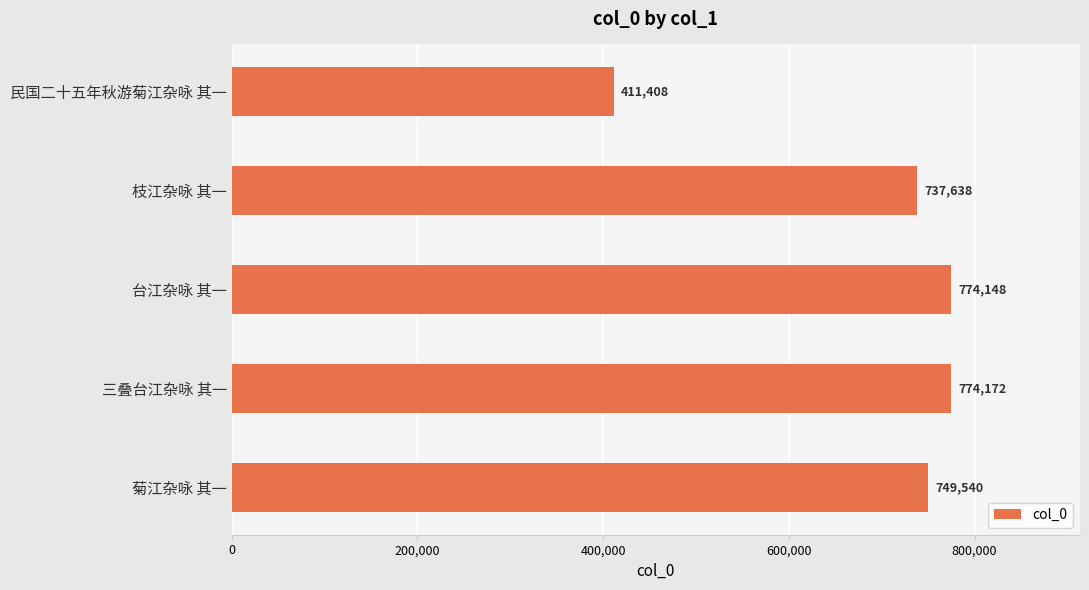

What is the maximum value shown in the chart?

774172